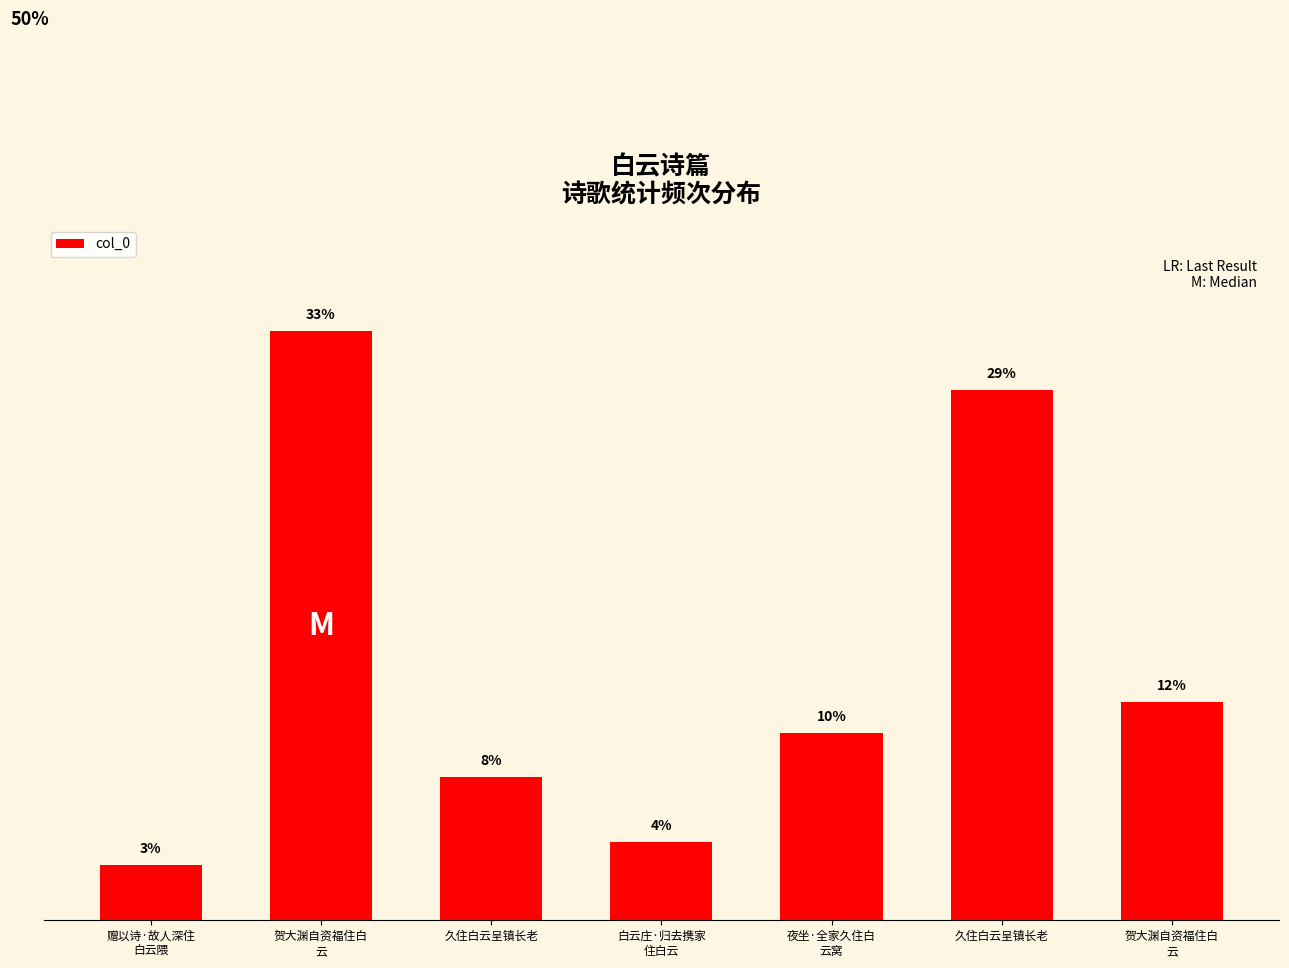

What is the change in value from 白云庄·归去携家
住白云 to 夜坐·全家久住白
云窝?

+187757